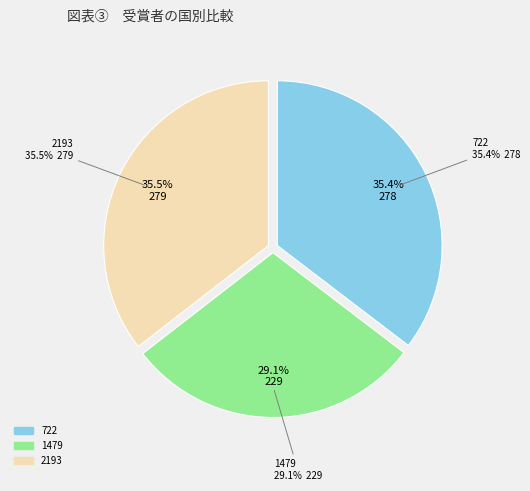

Between 2193 and 1479, which is larger?

2193